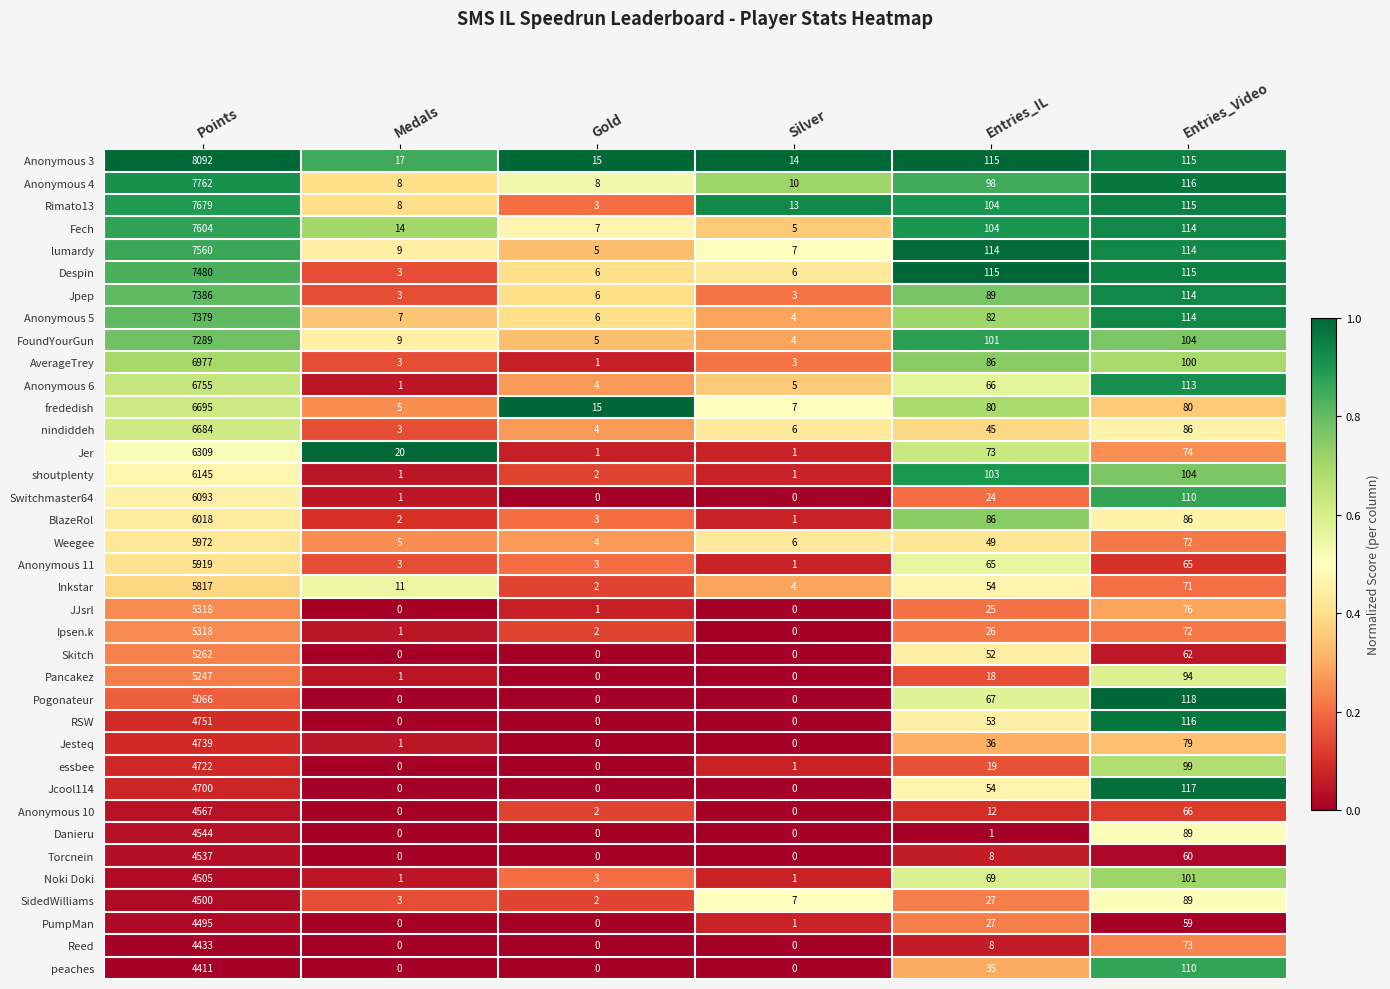

The nindiddeh series shows 45 at Entries_IL. True or false?

True